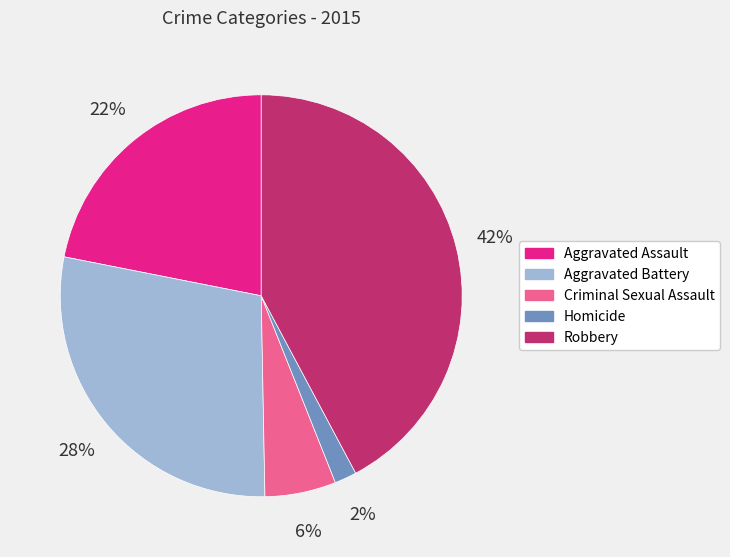

True or false: Criminal Sexual Assault accounts for 6% of the total.

True